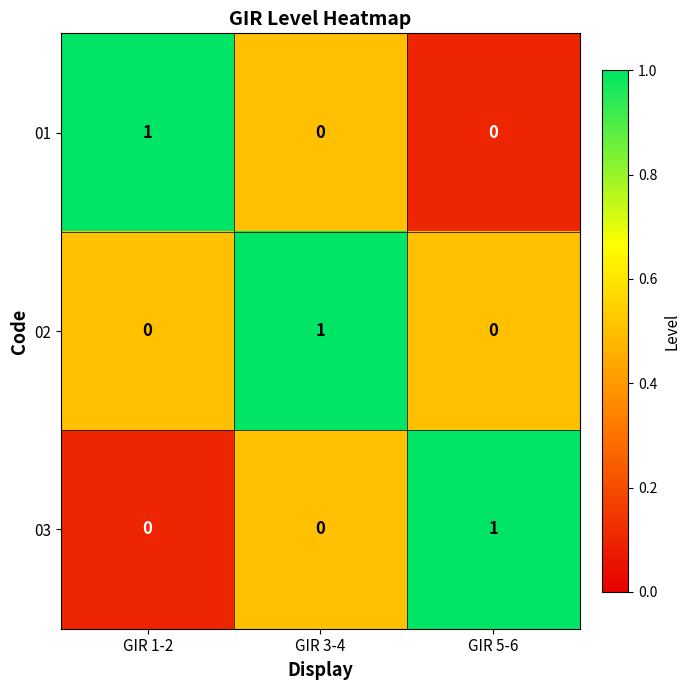

Is the value of 01 at GIR 3-4 greater than the value of 02 at GIR 3-4?

No